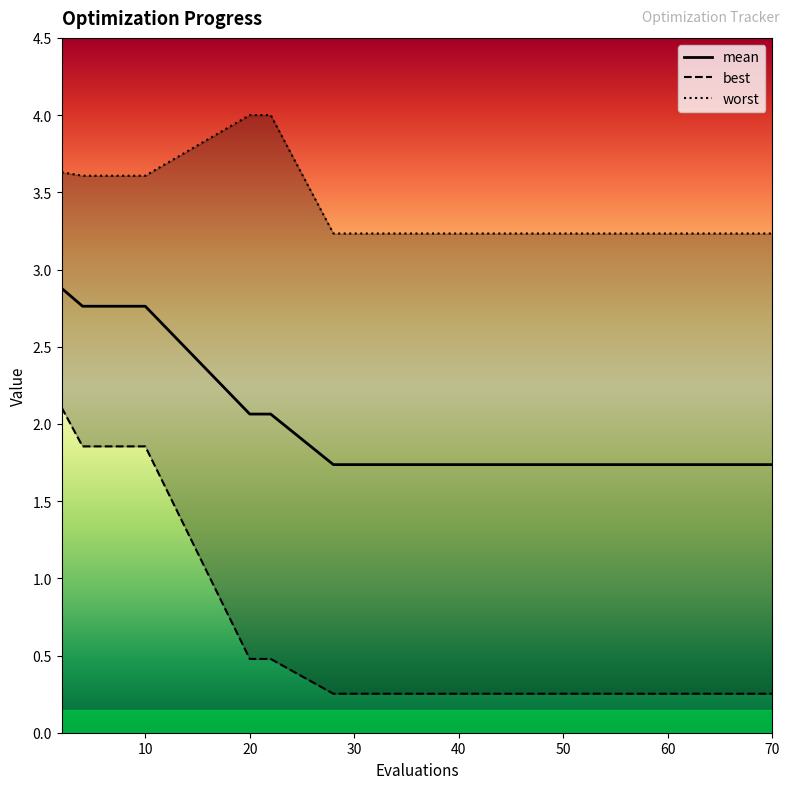

Does the chart display data point markers on the line(s)?

No